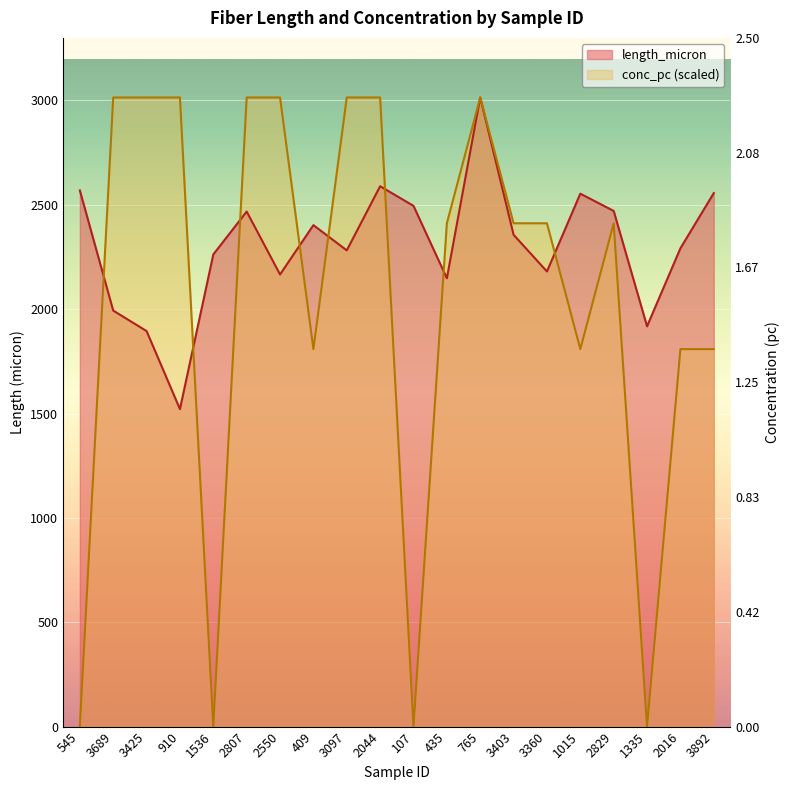

Which series has the largest total across all categories?

length_micron